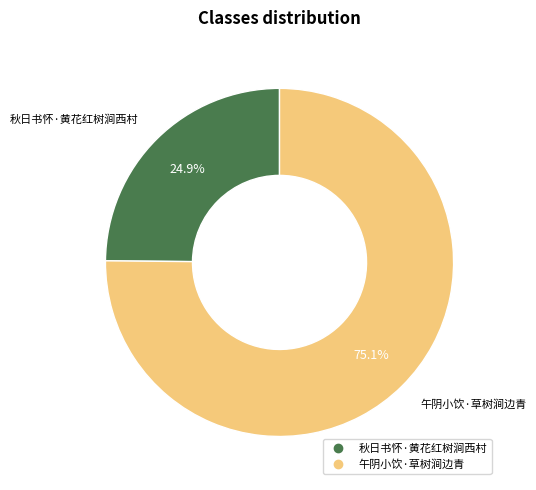

True or false: 秋日书怀·黄花红树涧西村 accounts for 25% of the total.

True